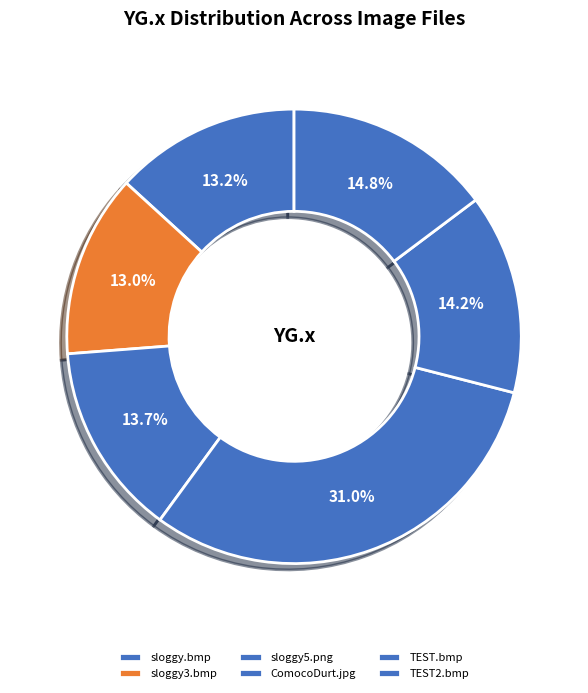

To the nearest percent, what is the difference between the ComocoDurt.jpg and sloggy3.bmp slice percentages?

18%